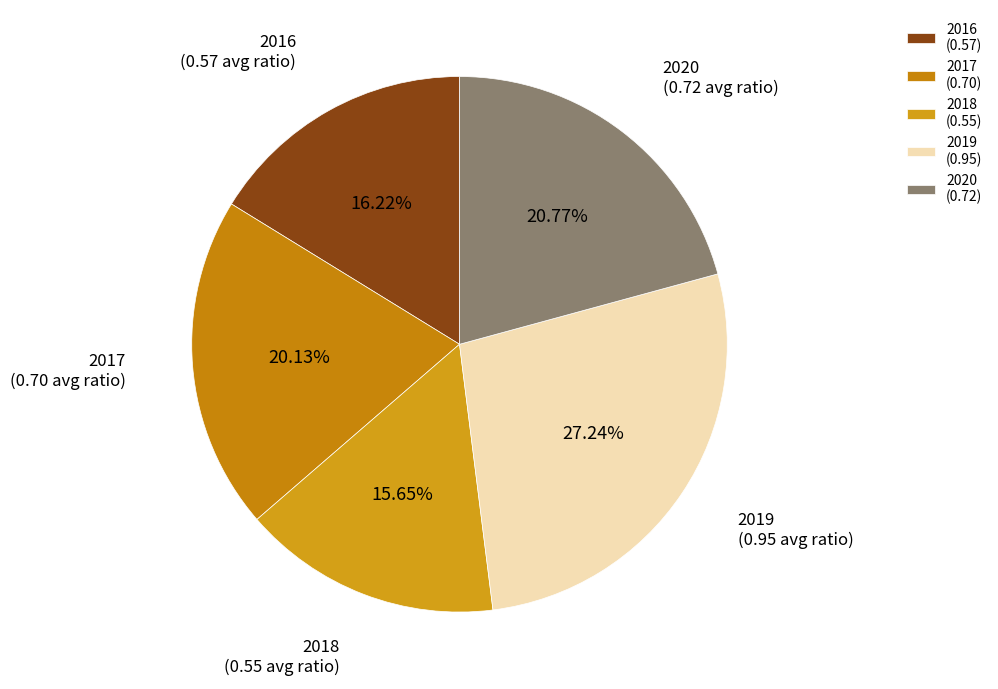

How many segments does this pie chart have?

5